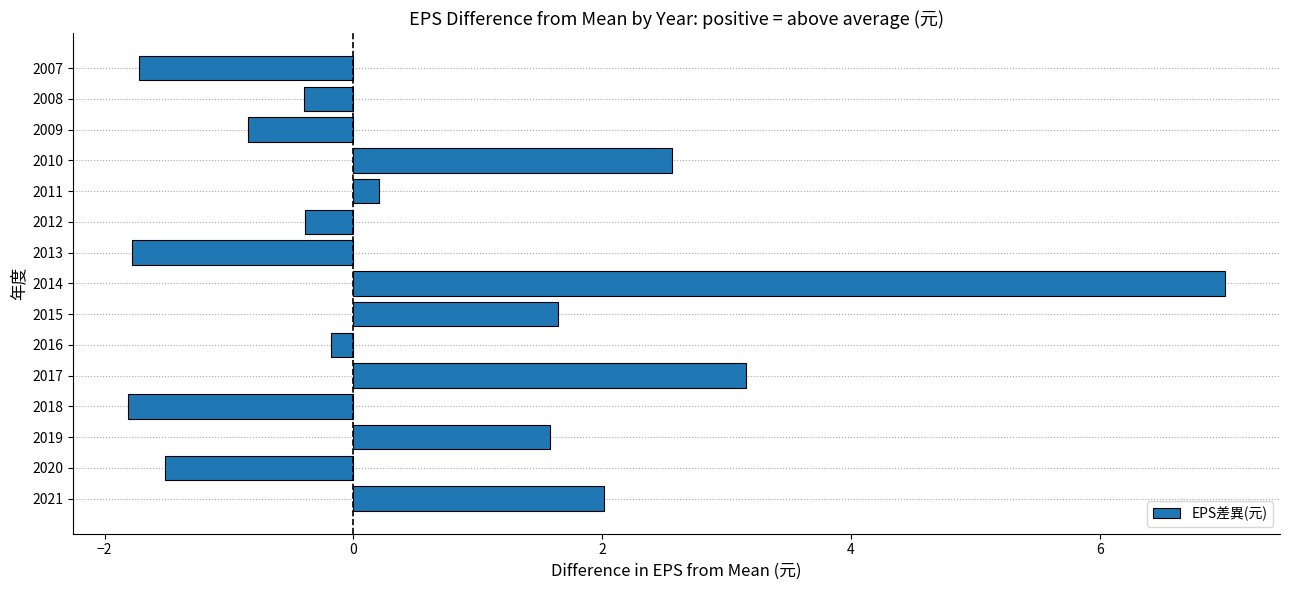

What is the sum of all values?

9.5